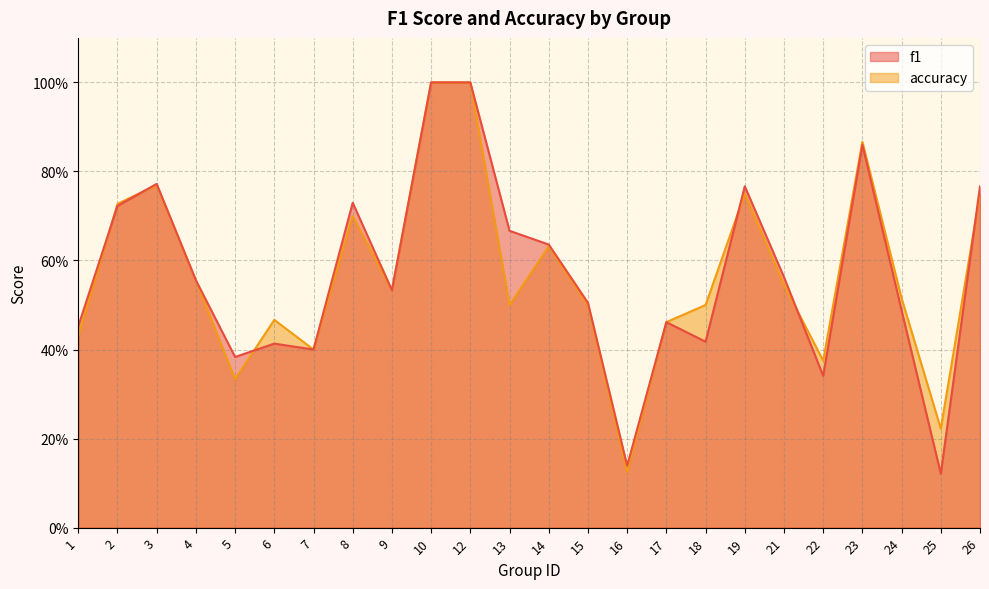

What is the total value across all series at 19?

1.5